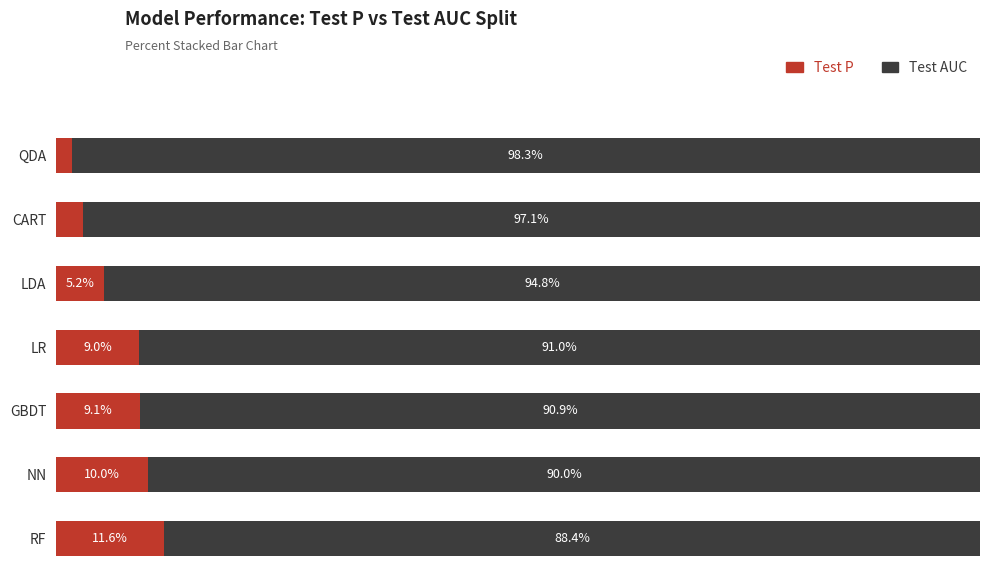

List the labels in order of Test P value, largest first.

RF, NN, GBDT, LR, LDA, CART, QDA